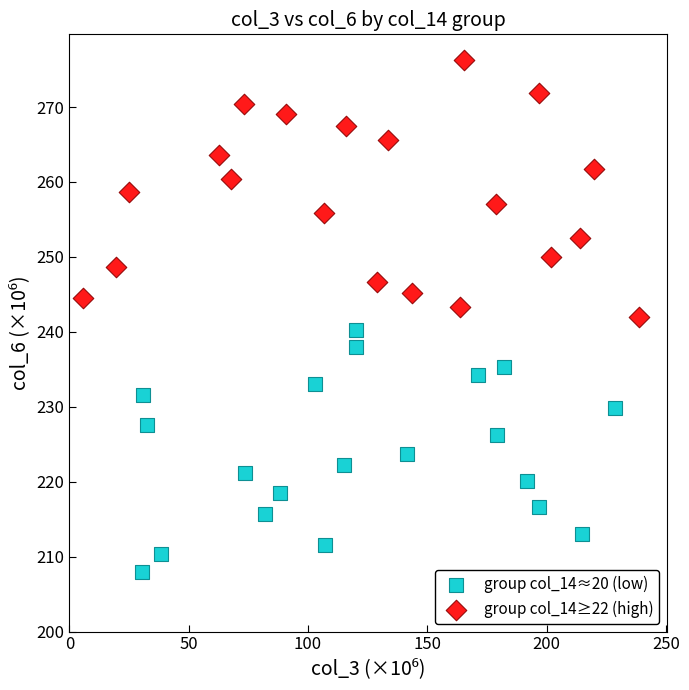

Which series has the widest spread of Y values?

group col_14≥22 (high)